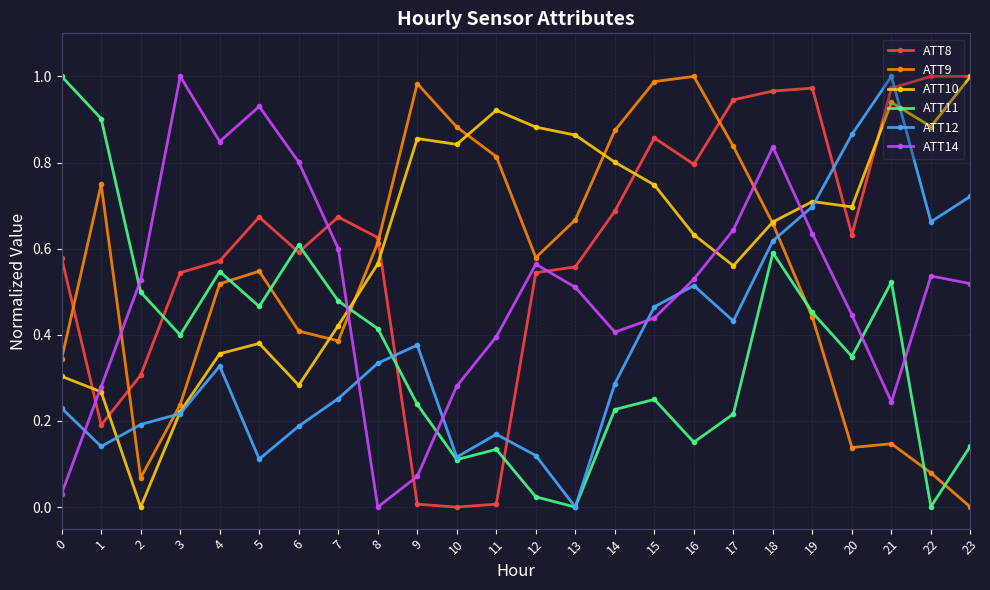

In ATT11, how many points are lower than both neighbors (excluding endpoints)?

7